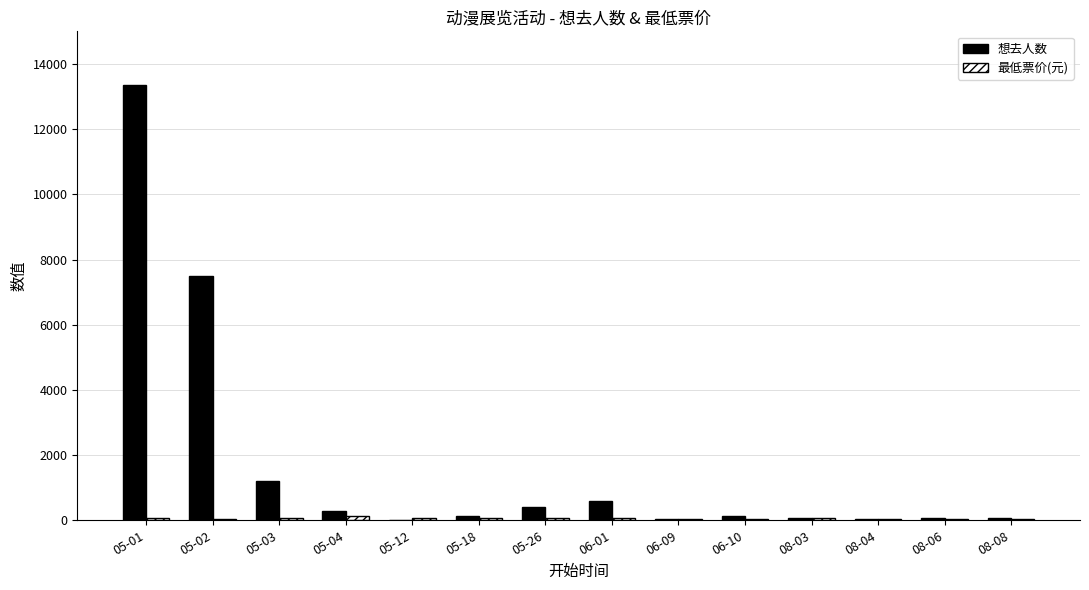

At which category is the sum across all series the highest?

05-01